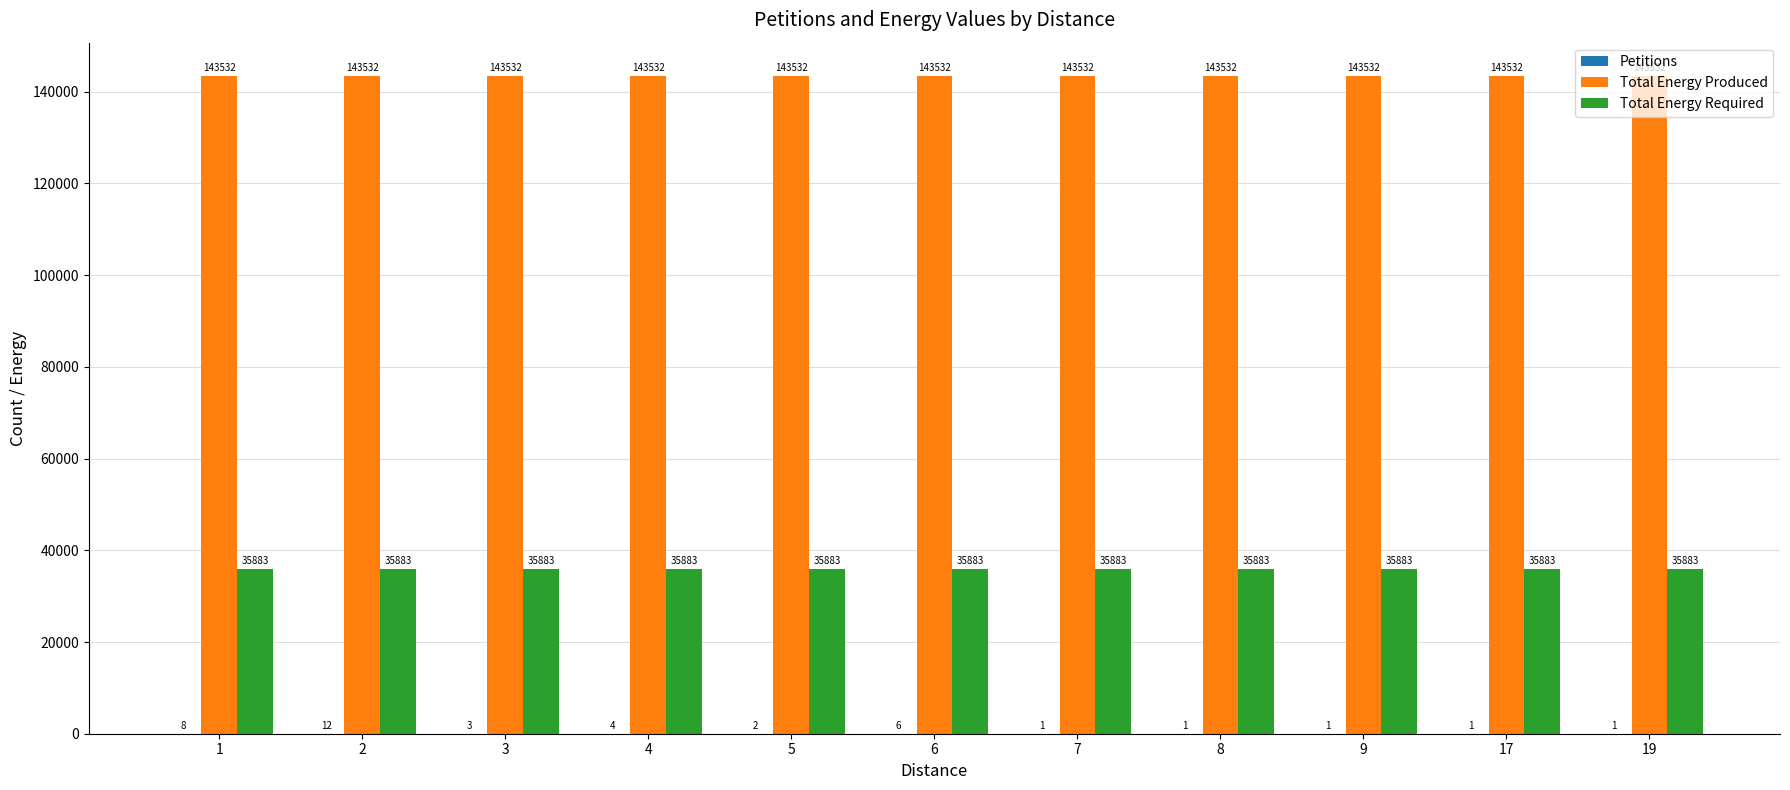

What is the highest value of the Total Energy Produced series?

143532